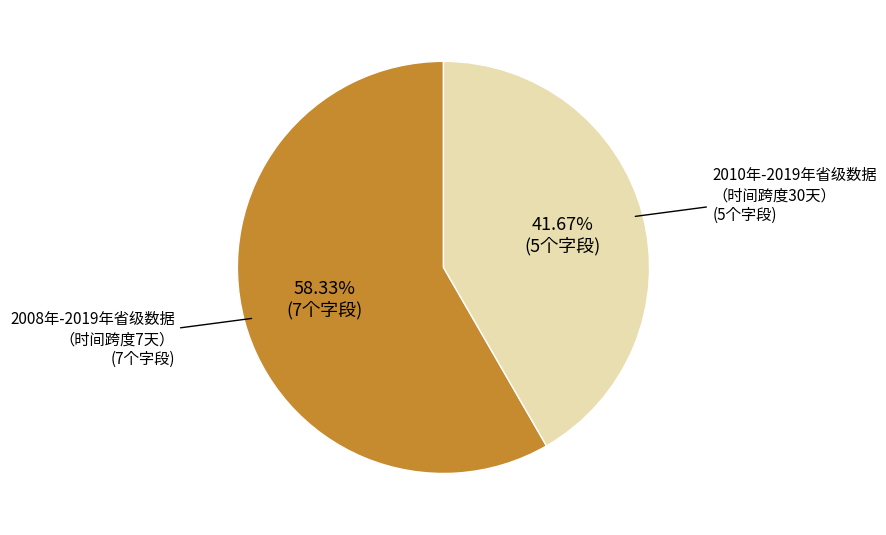

Is there a majority slice in this chart?

Yes